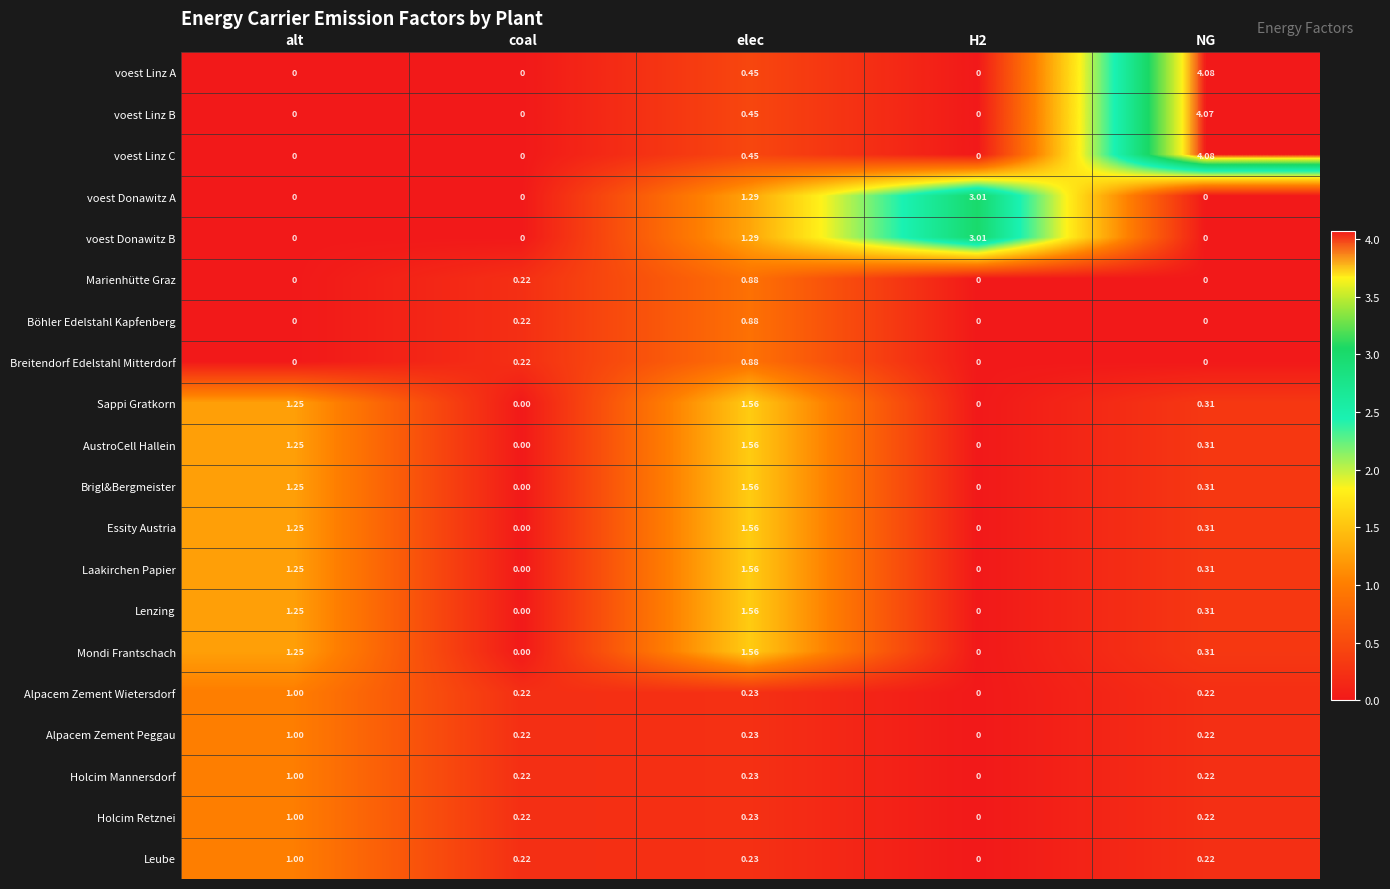

Which label corresponds to the largest value in the chart?

NG